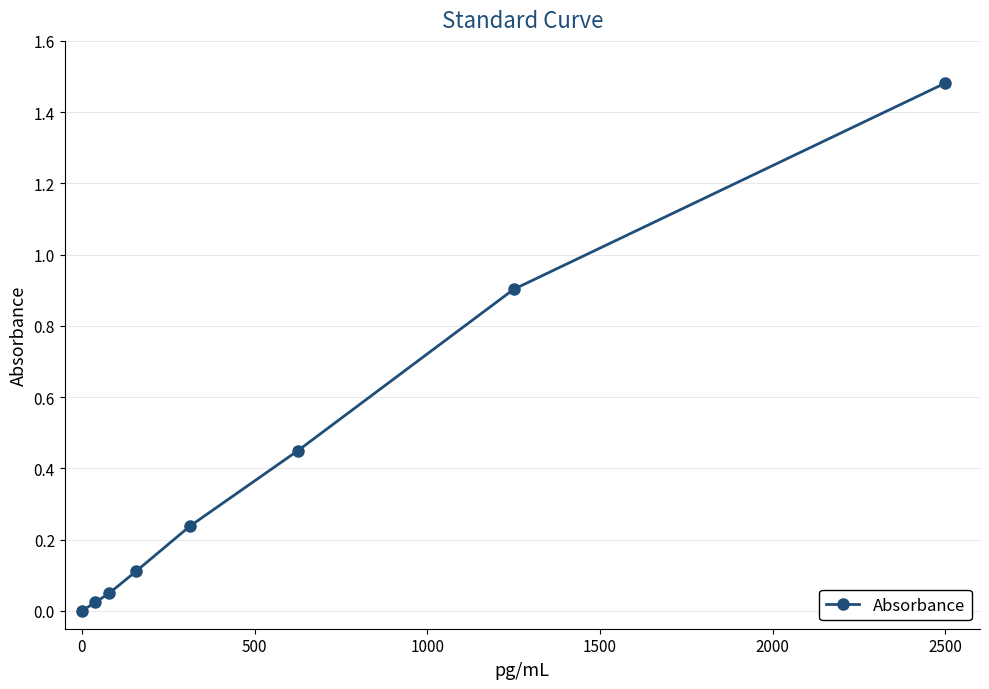

What is the sum of all values?

3.3